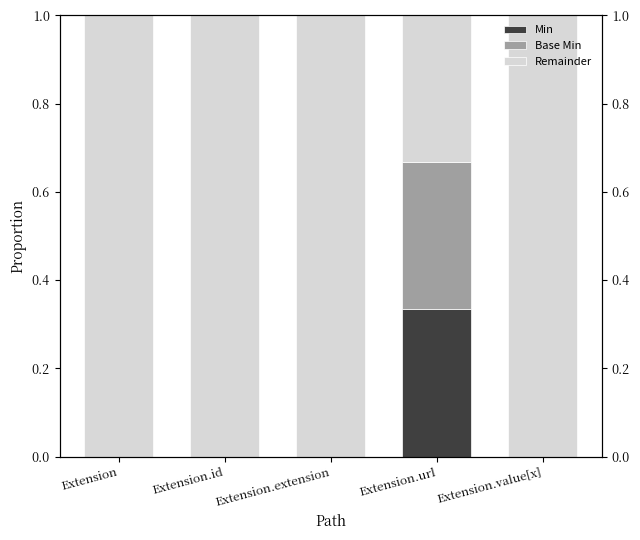

What is the sum of the Min values at Extension and Extension.url?

0.3